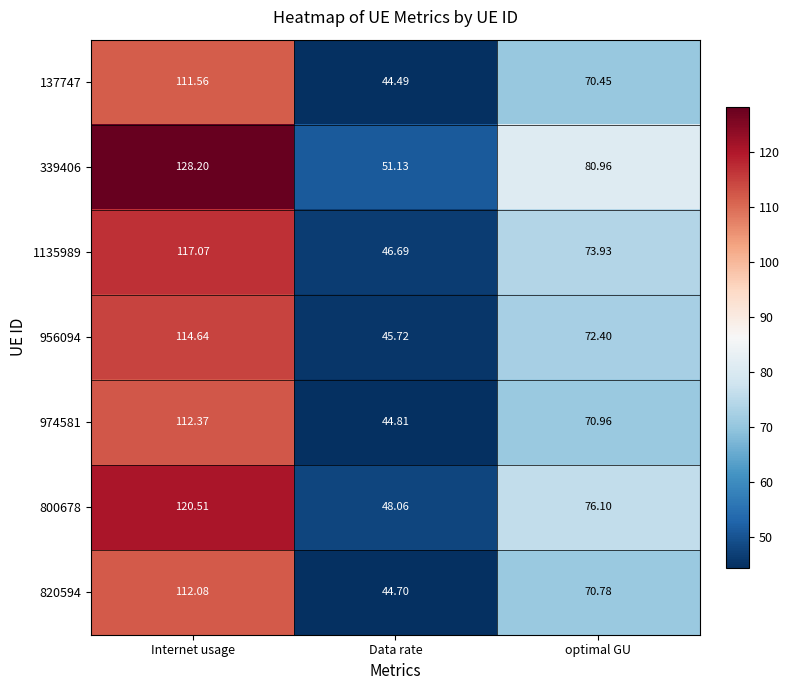

How many distinct data groups are displayed?

7